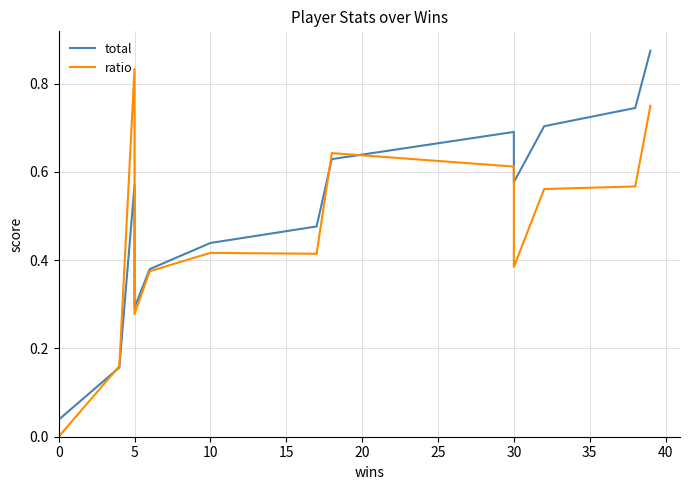

What are all the series names shown in the legend?

total, ratio